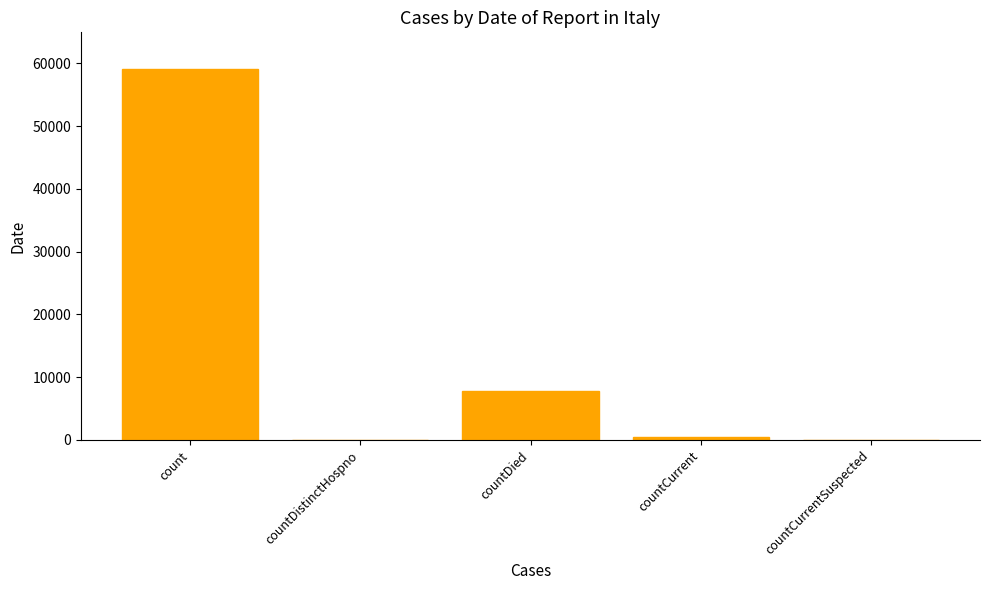

Which label corresponds to the largest value in the chart?

count